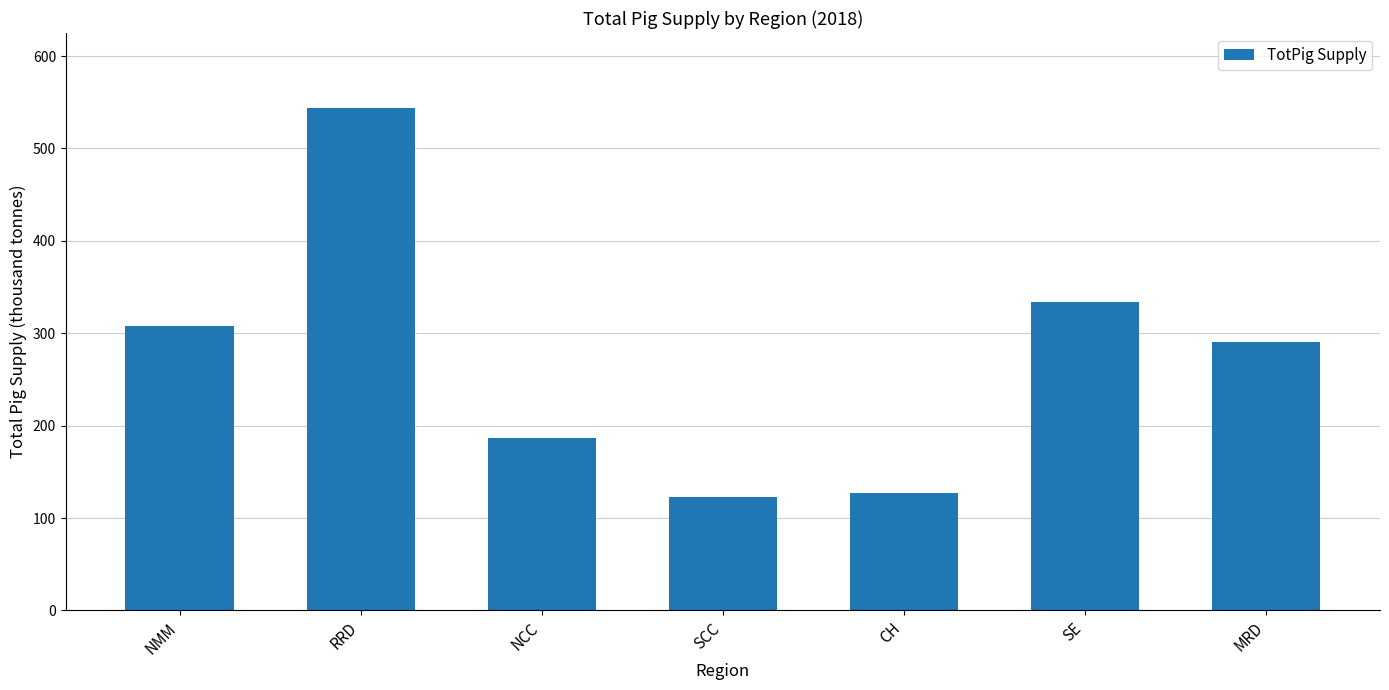

True or false: the data shows 198.4 at MRD.

False